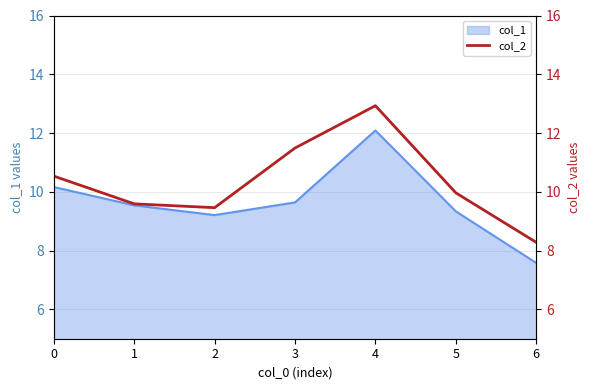

List the labels in order of value, smallest first.

6, 2, 1, 5, 0, 3, 4